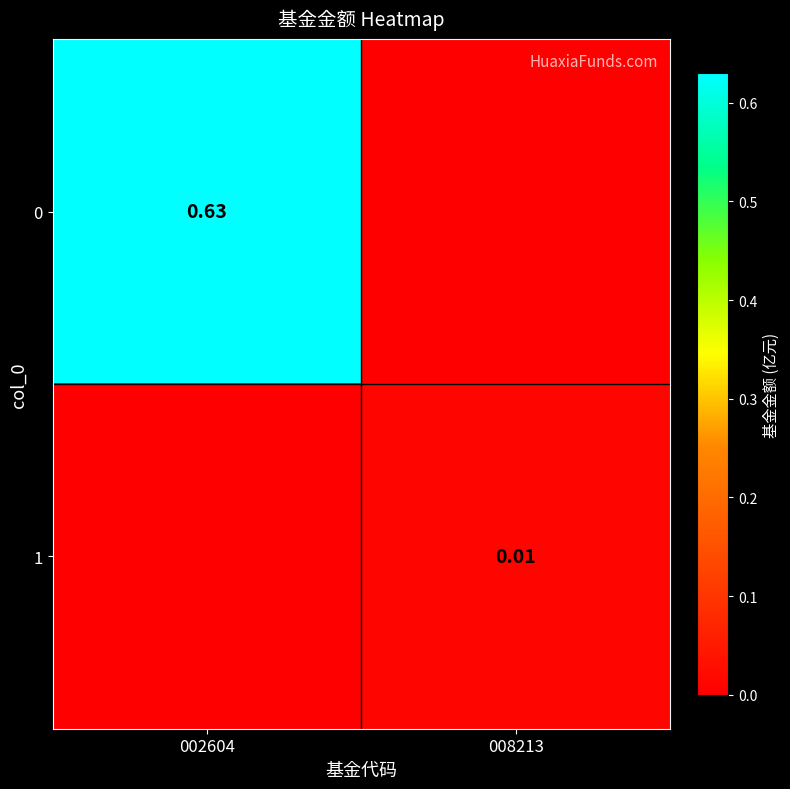

What is the average value of the 0 series?

0.3